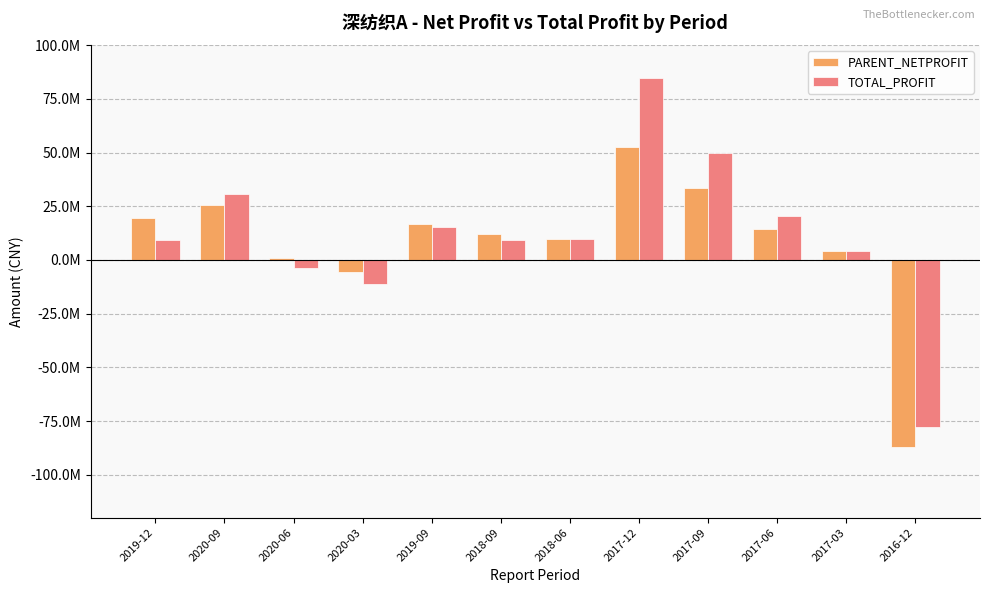

List the series in order of their peak value, highest first.

TOTAL_PROFIT, PARENT_NETPROFIT